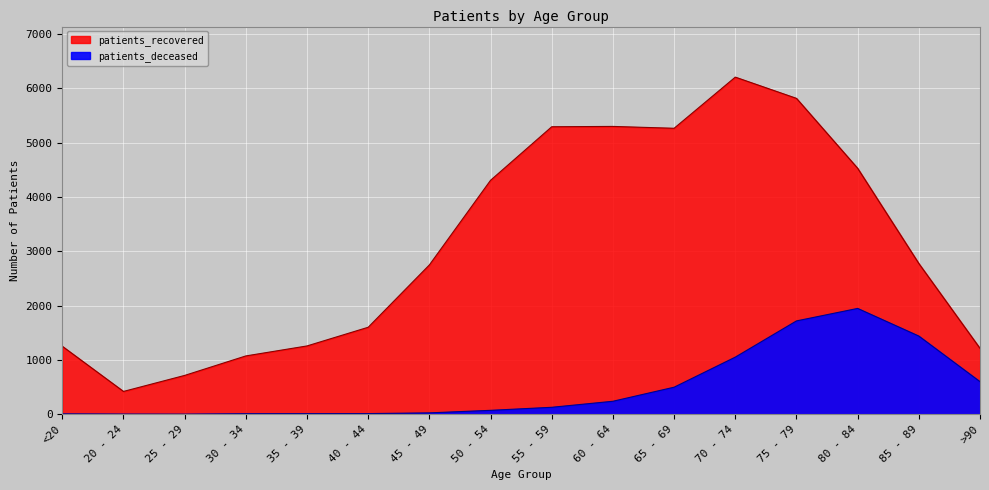

Where is the first local maximum for patients_recovered?

60 - 64